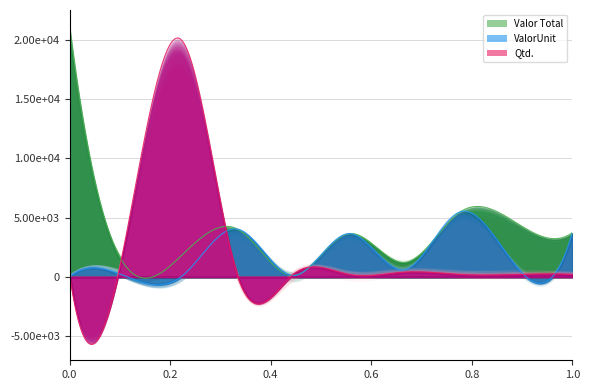

What is the average value of the Valor Total series?

4670.5